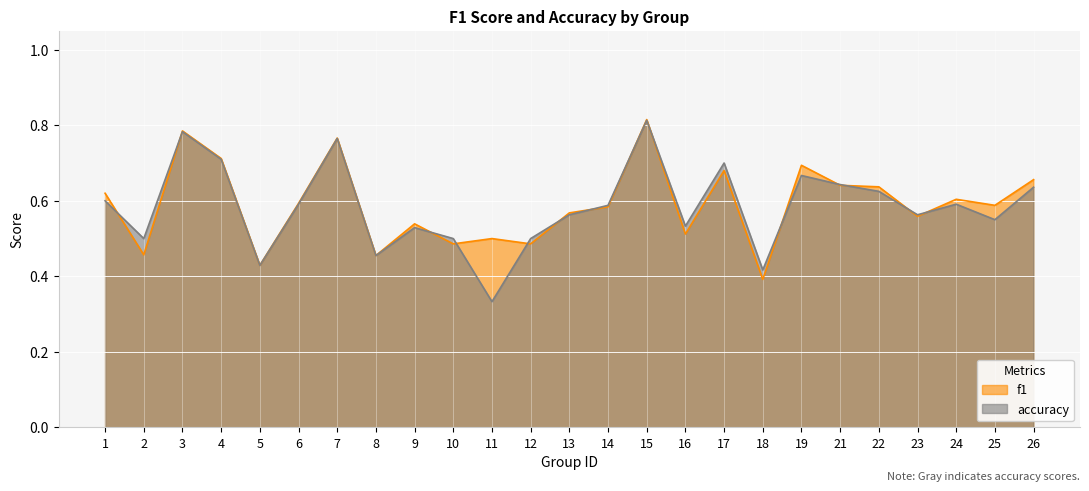

Where is accuracy nearest to the value 0?

11